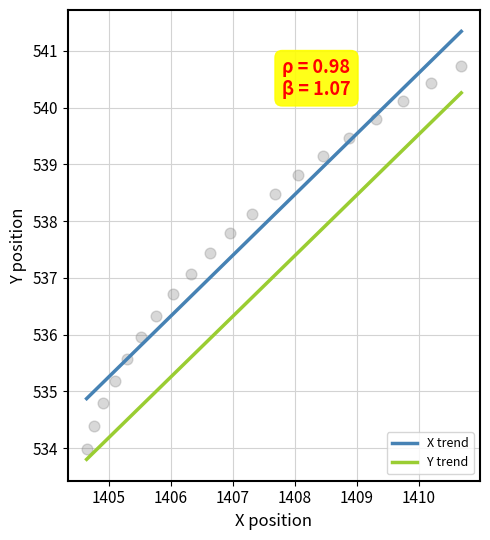

True or false: X trend and Y trend intersect in this chart.

False